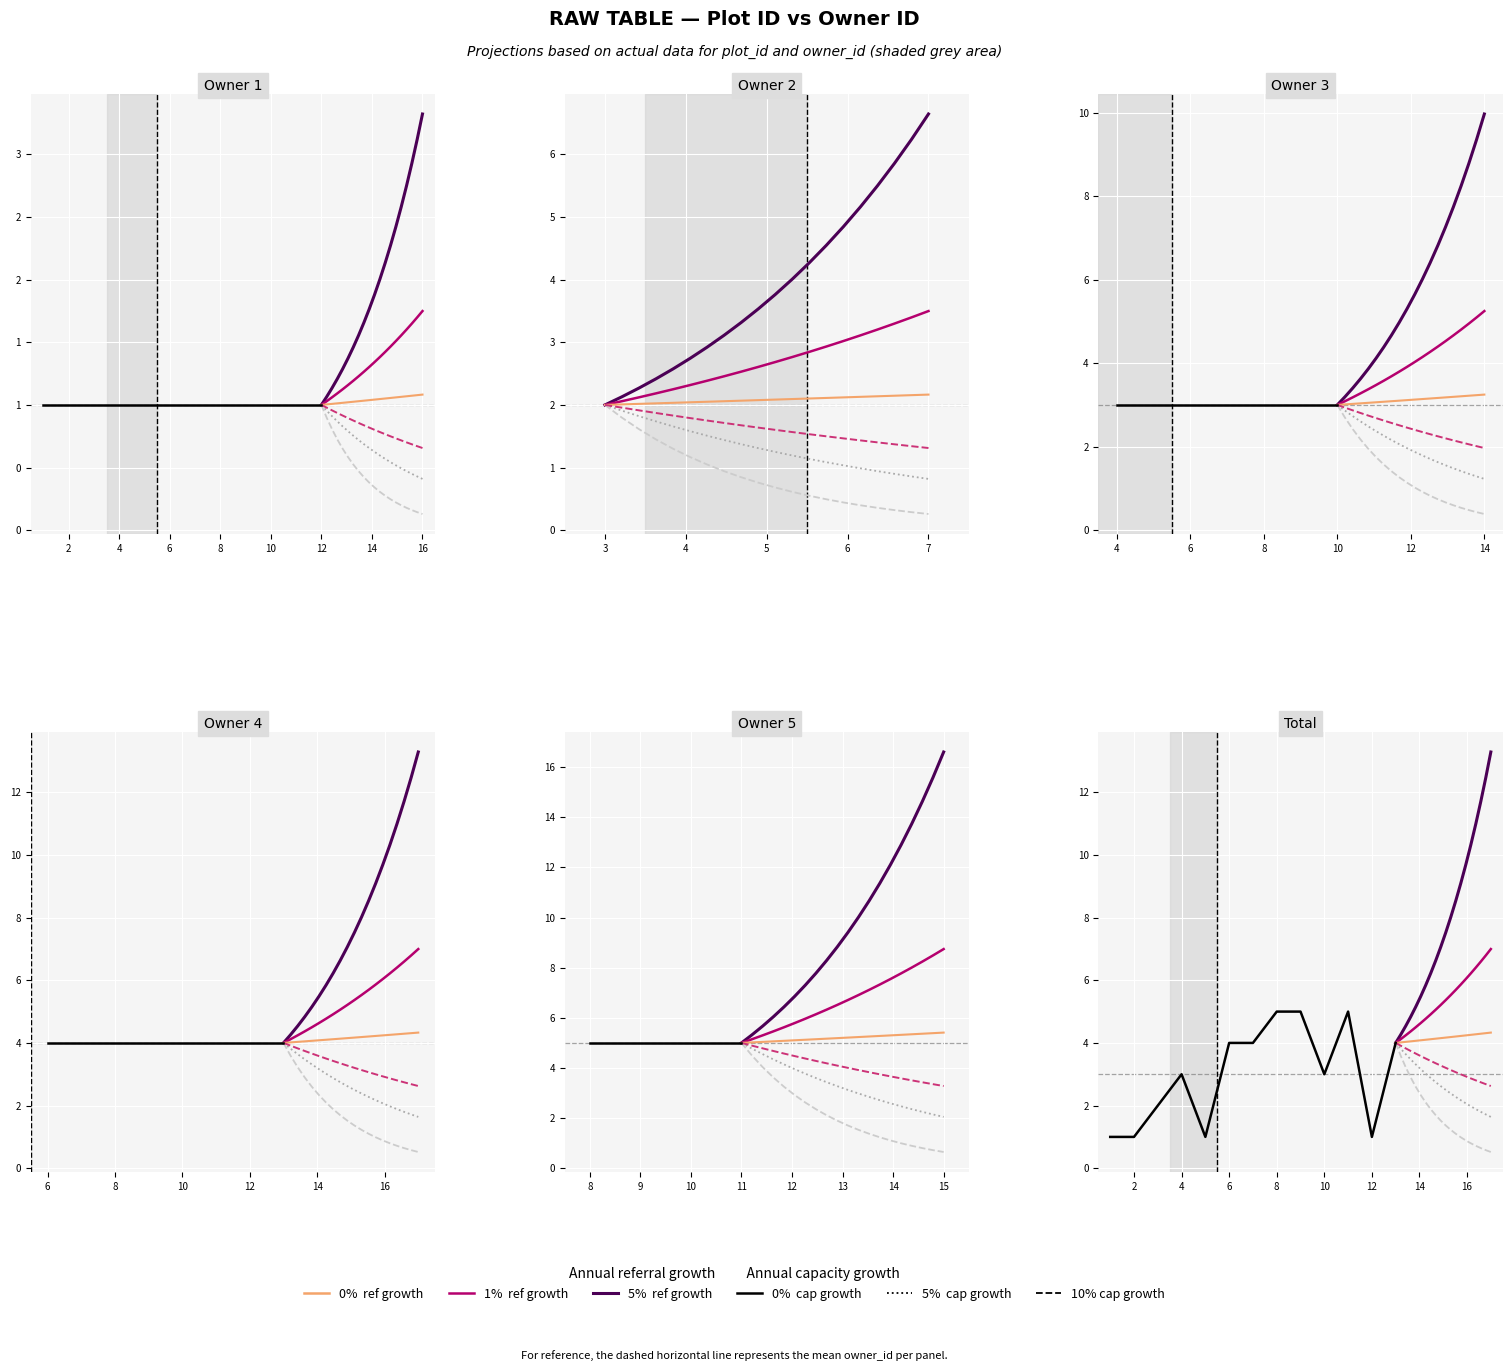

What is the sum of the values at 10 and 11?

8